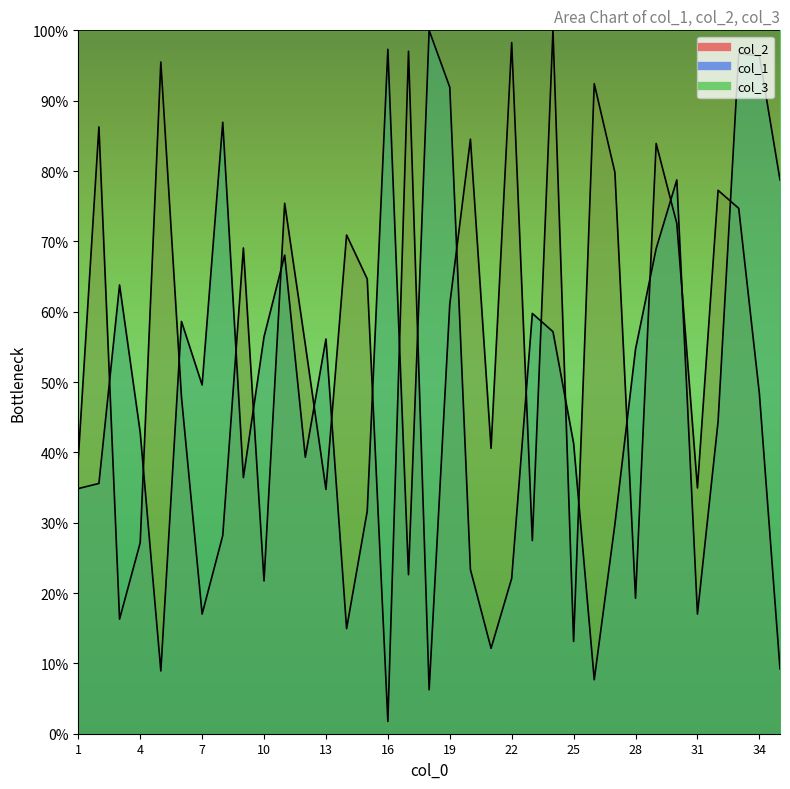

Which series has the largest total across all categories?

col_2